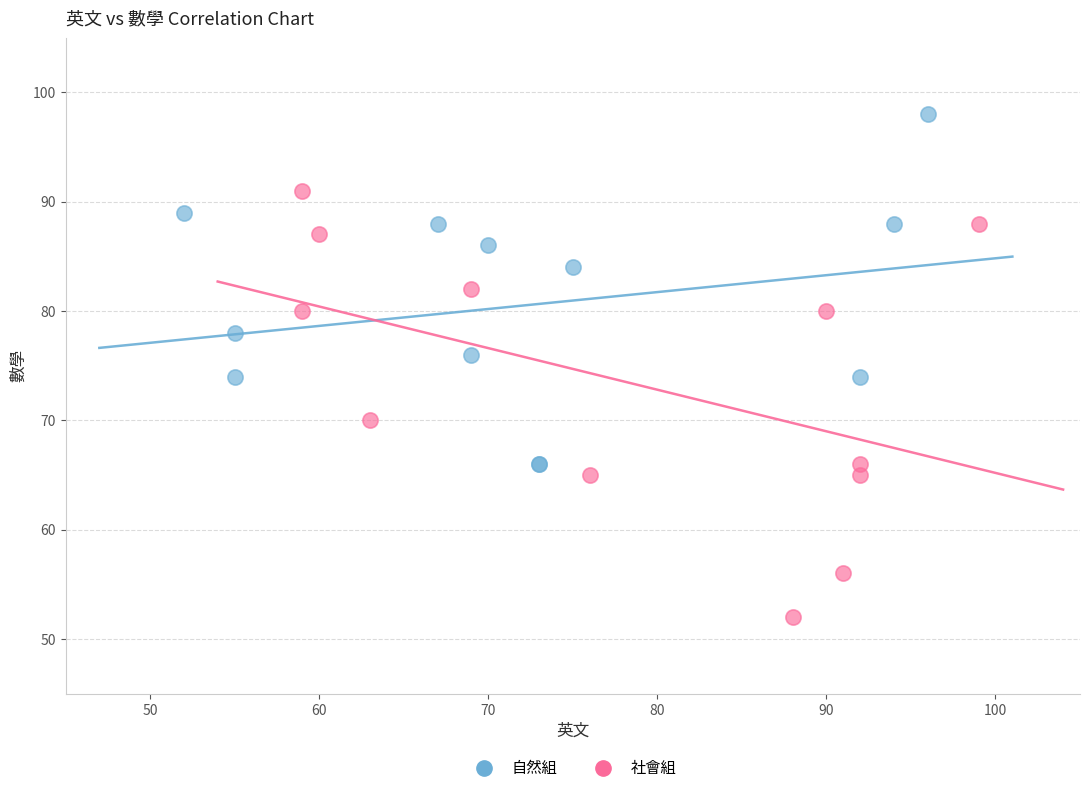

Which series has the widest spread of Y values?

社會組